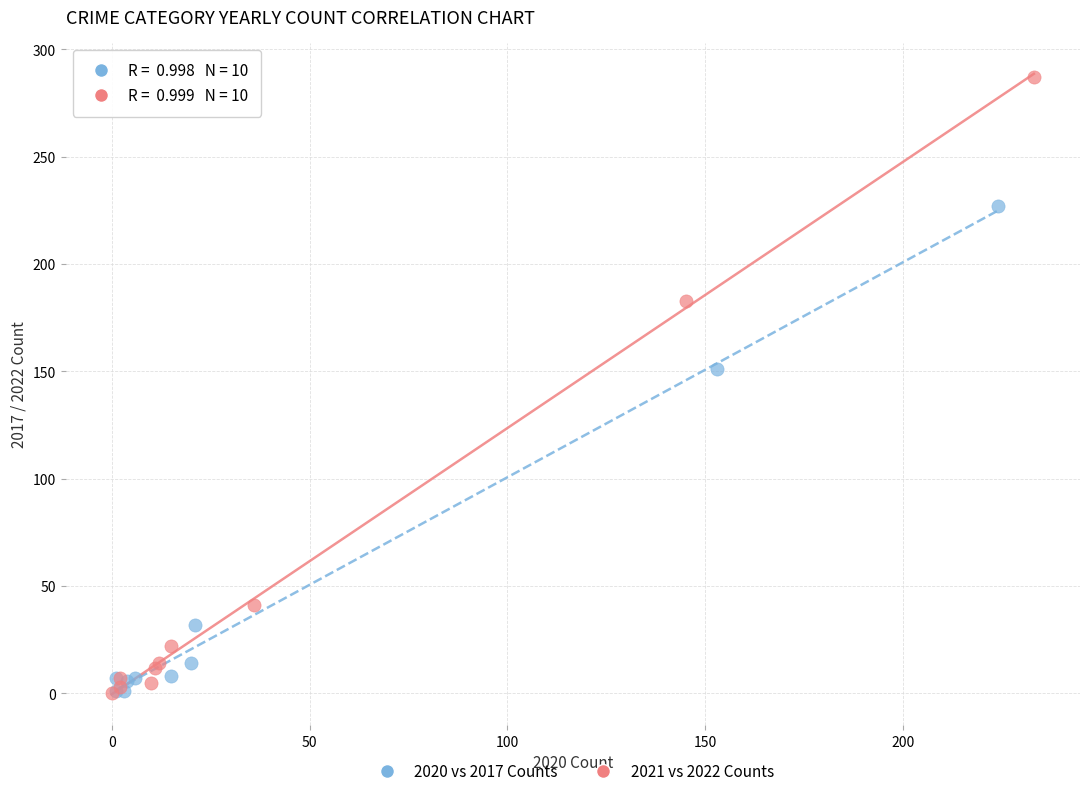

Which series contains the highest Y value?

2021 vs 2022 Counts